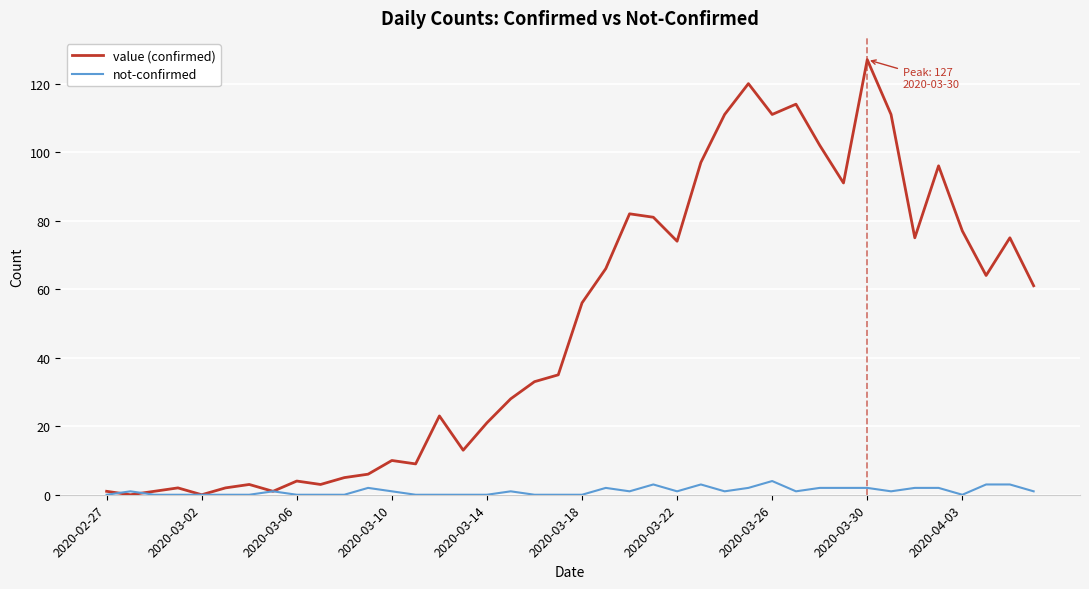

List the series in order of their peak value, highest first.

value (confirmed), not-confirmed